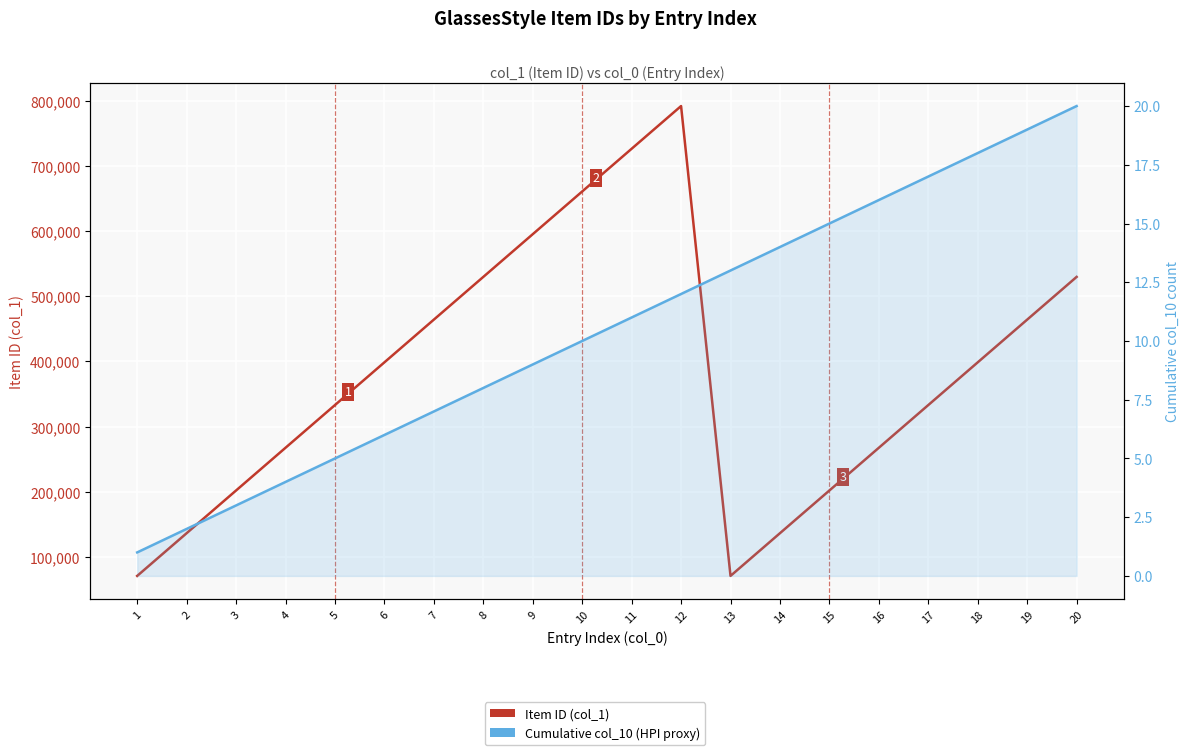

True or false: Item ID (col_1) and Cumulative col_10 cross at least once.

False